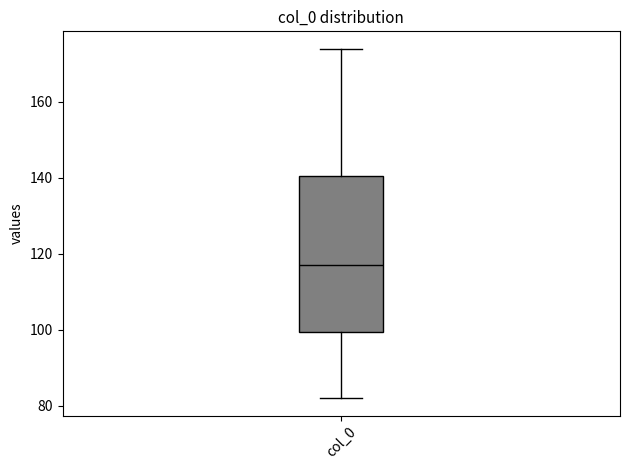

Read this box plot against the y-axis: the position of the median line, the range covered by the box, and the ends of both whiskers. The values are not printed on the chart, so give them approximately, as read against the axis.

median 118, box 100 to 140, whiskers 82 to 174